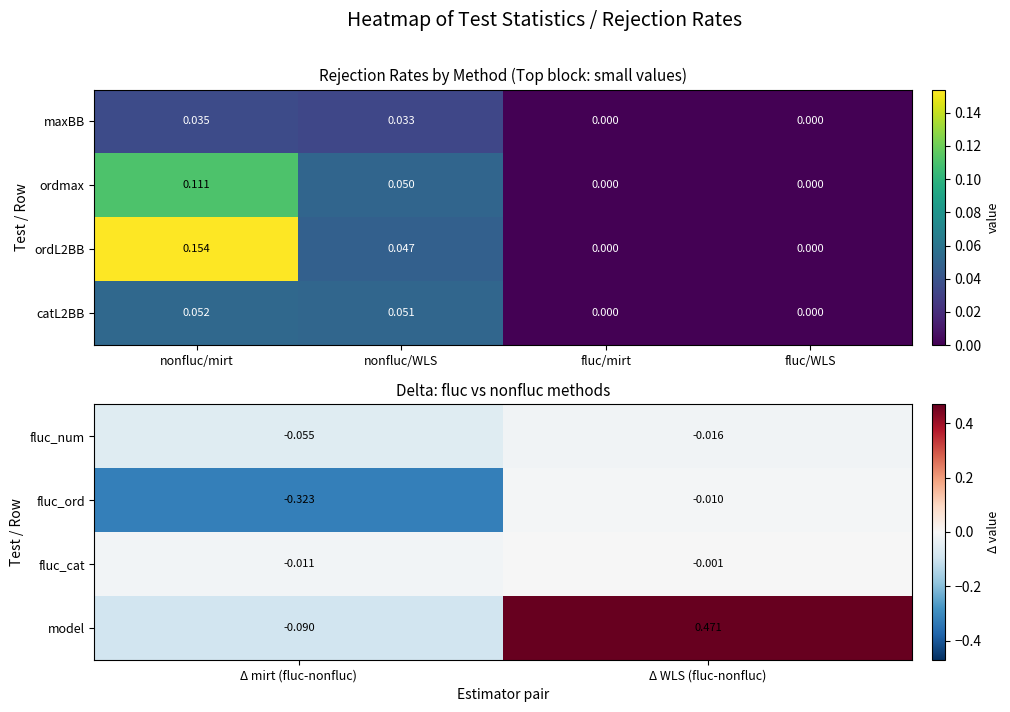

At how many categories does at least one series exceed 0?

1